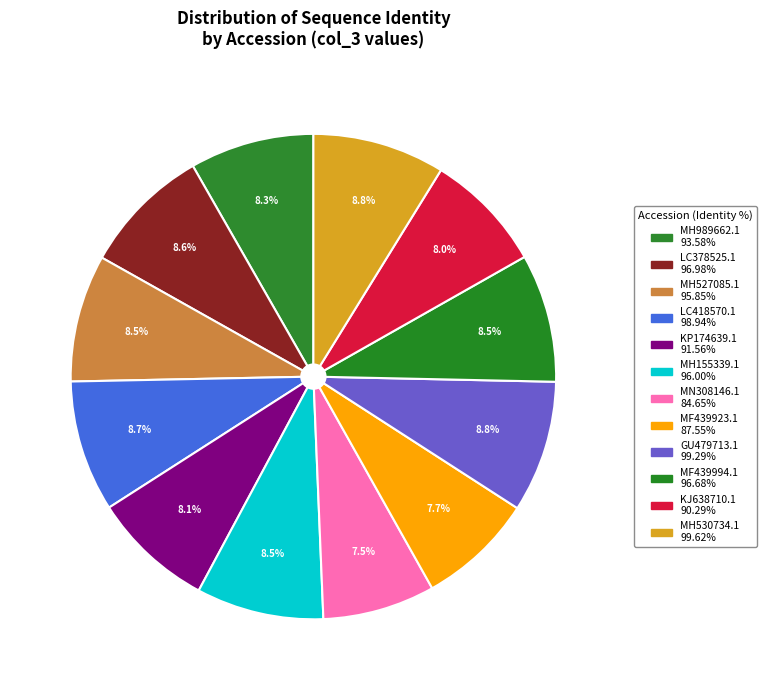

To the nearest percent, what is the difference between the MH155339.1 and KJ638710.1 slice percentages?

1%